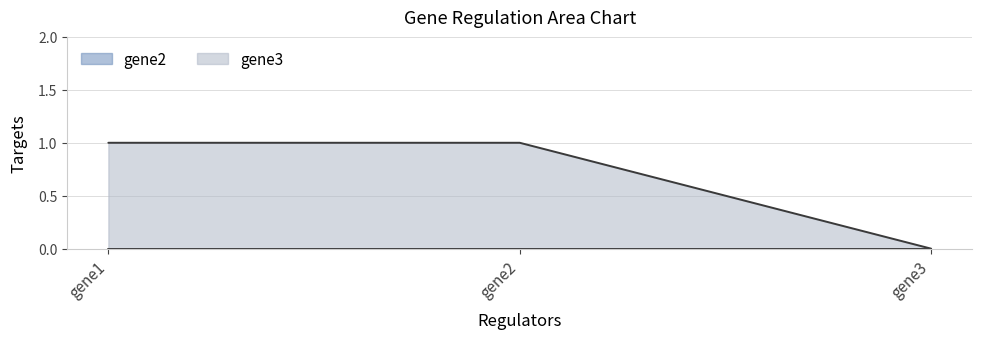

What is the value of the 1st point from the left?

1